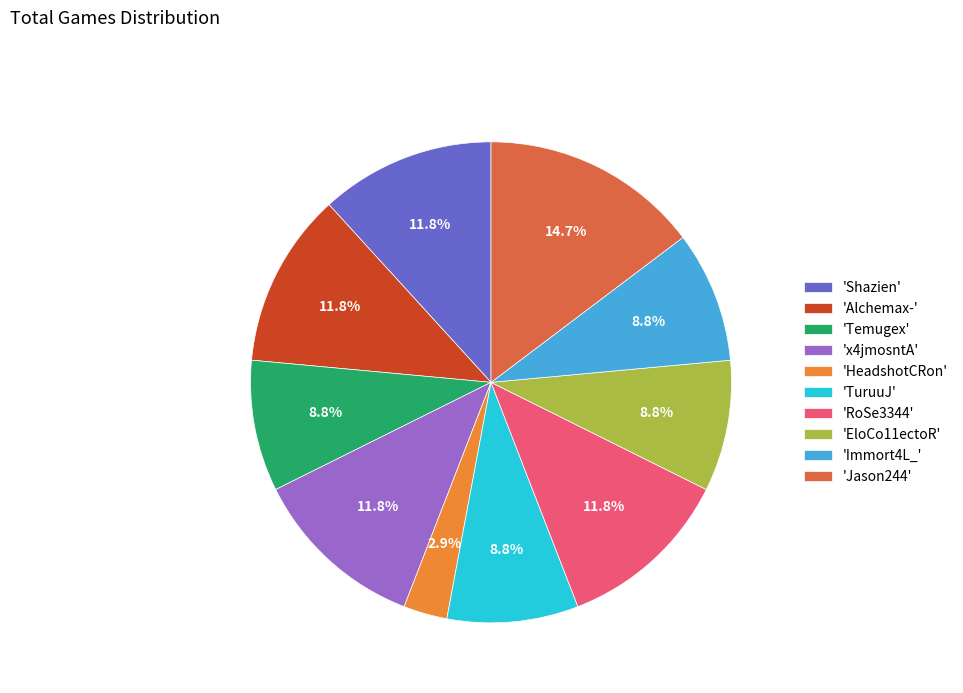

Is there any slice that represents more than half of the pie?

No